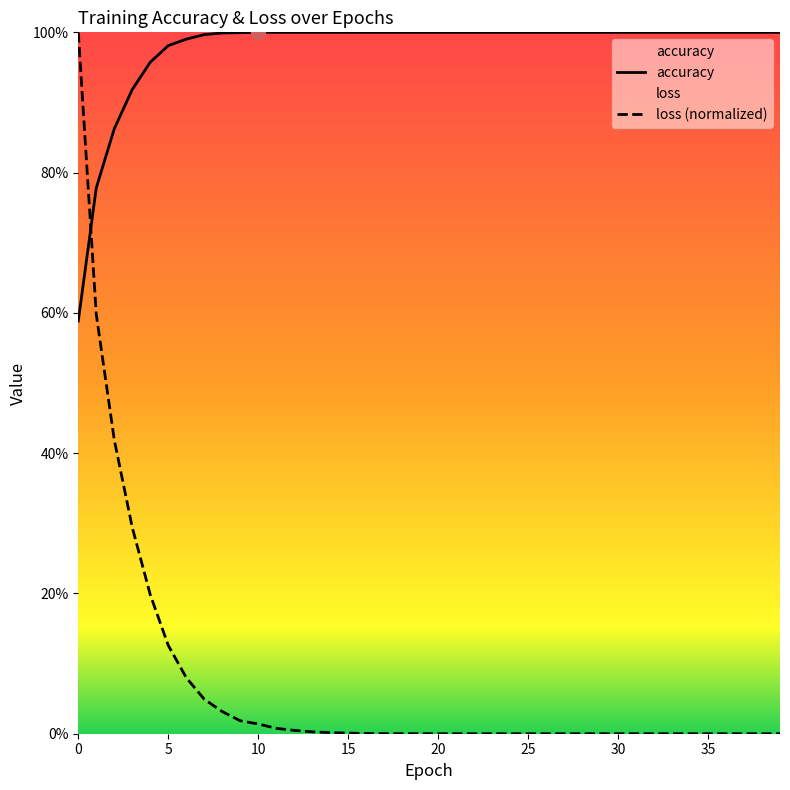

True or false: accuracy and loss intersect in this chart.

True